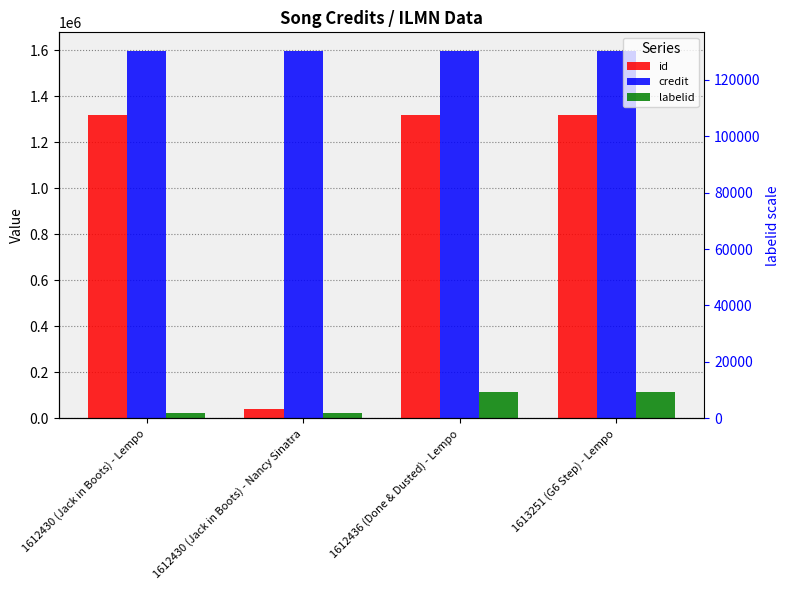

The value of id at 1612436 (Done & Dusted) - Lempo is 1319681. True or false?

True